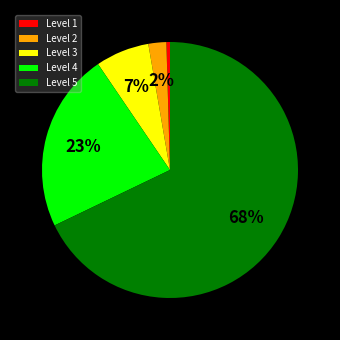

Is the sum of Level 4 and Level 2 greater than half?

No